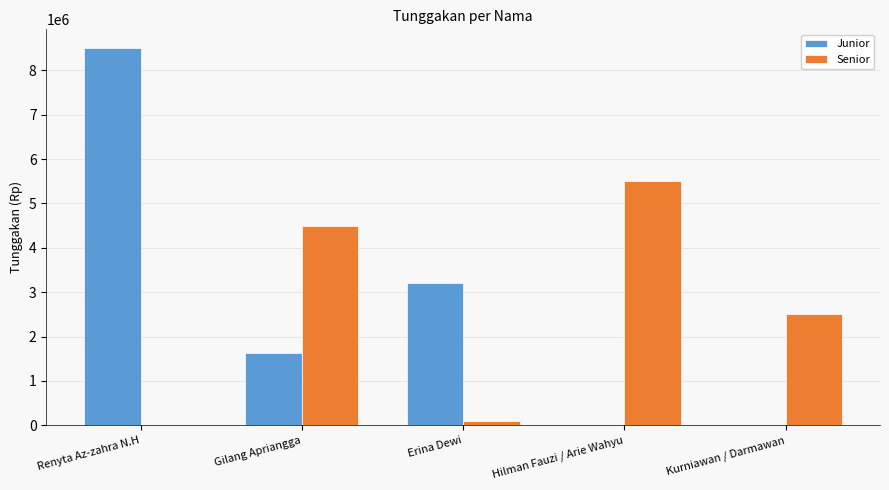

The Junior series shows 1627500 at Gilang Apriangga. True or false?

True